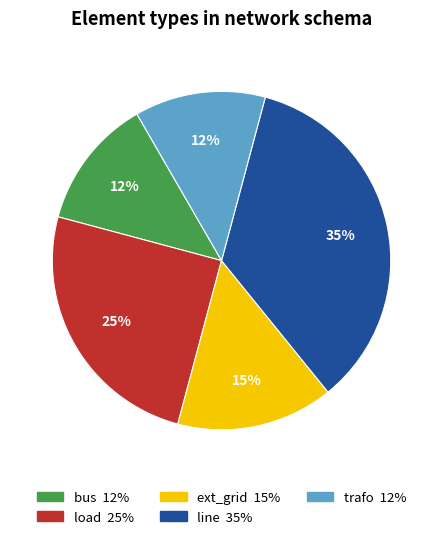

Which has a higher value, trafo or ext_grid?

ext_grid